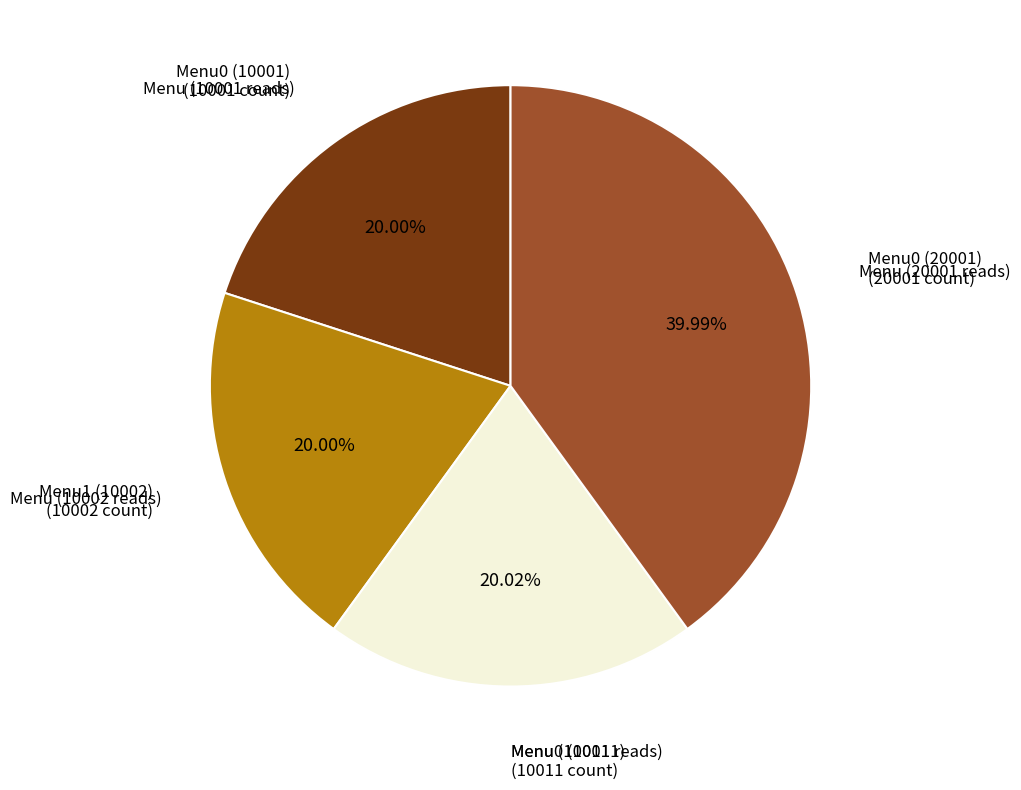

To the nearest percent, what is the average slice percentage?

25%